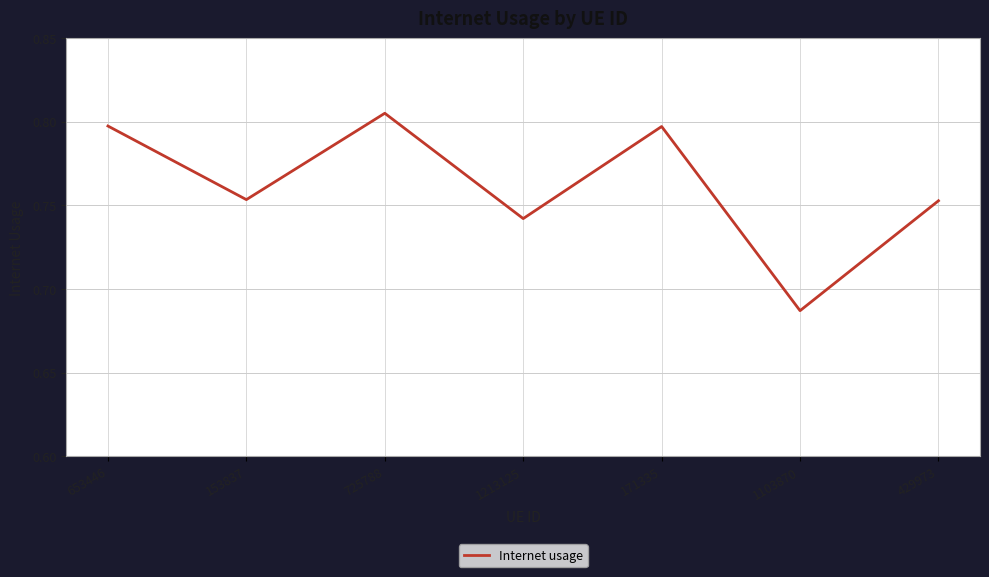

True or false: there are more than 1 points higher than both neighbors.

True